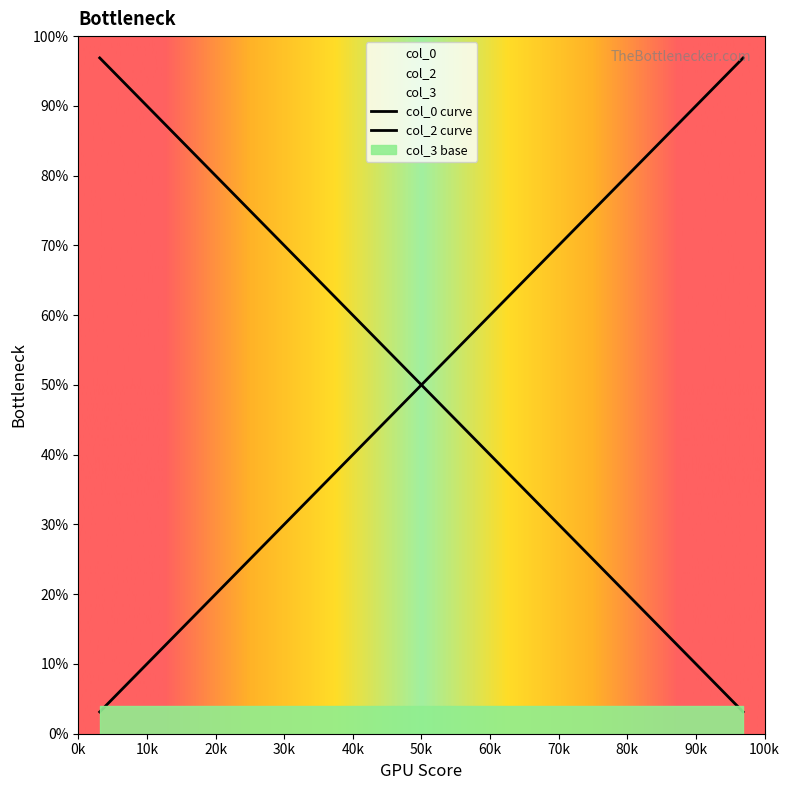

Does the chart display data point markers on the line(s)?

No